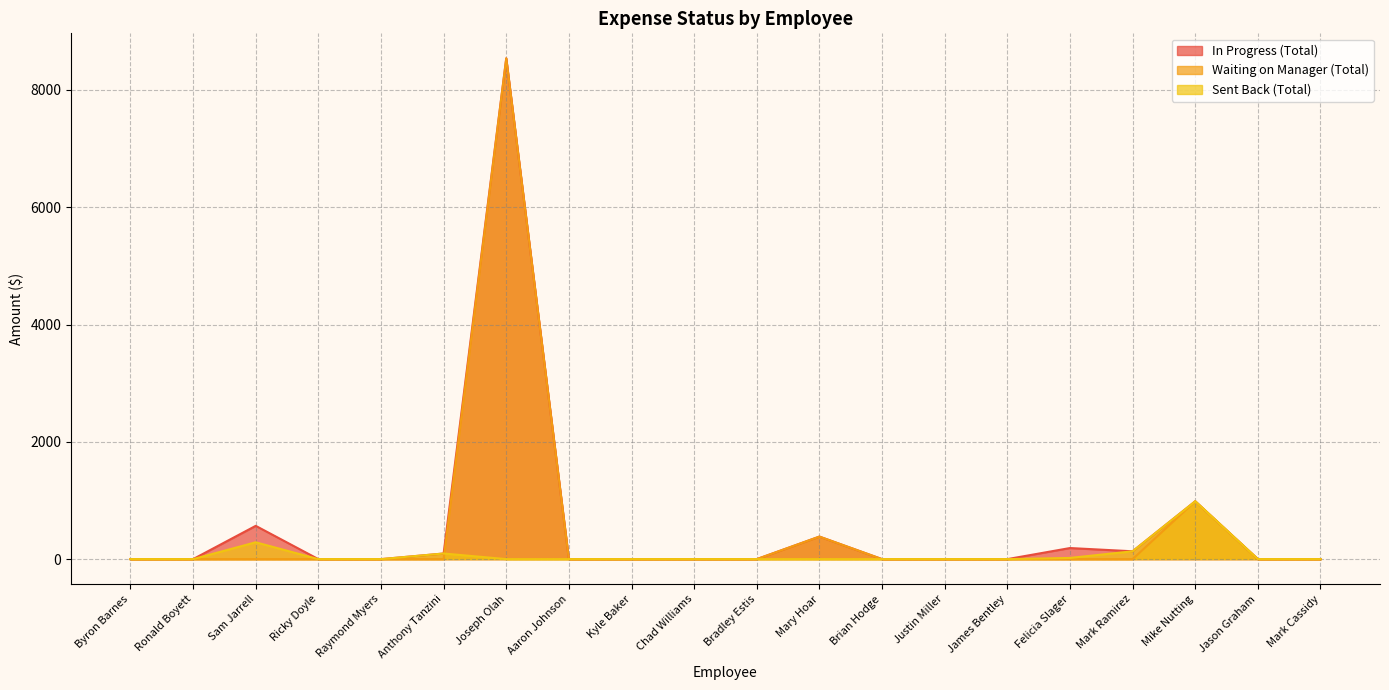

Between Raymond Myers and Justin Miller, which is larger?

Raymond Myers